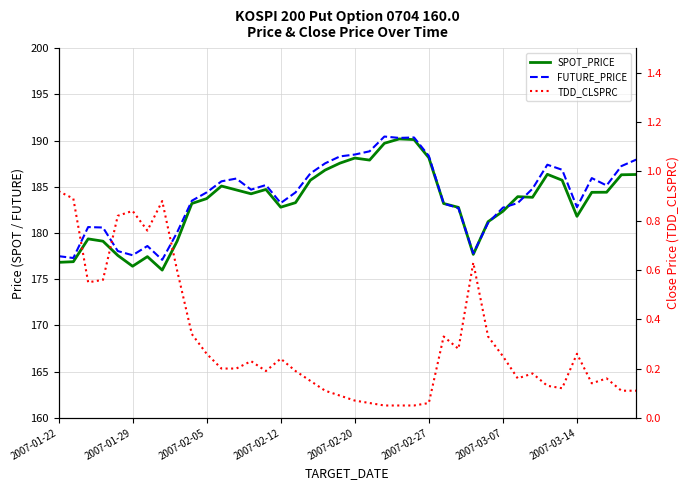

What is the maximum value shown in the chart?

190.4